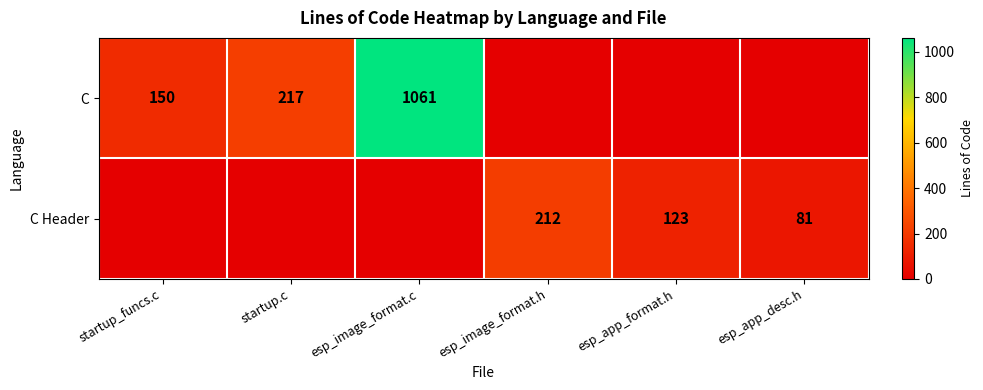

Is the value of C Header at esp_app_desc.h greater than the value of C at startup_funcs.c?

No